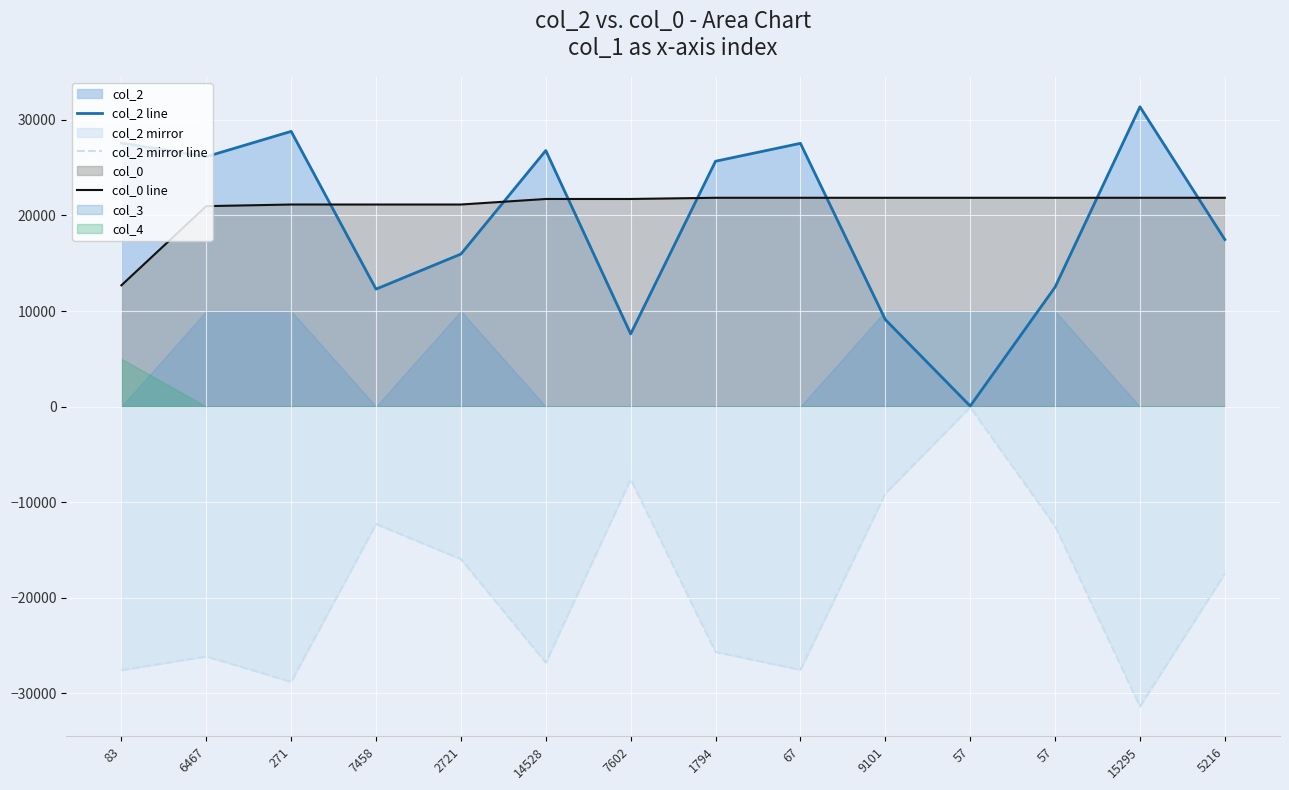

Is the value of col_0 line at 6467 greater than the value of col_2 mirror line at 15295?

Yes